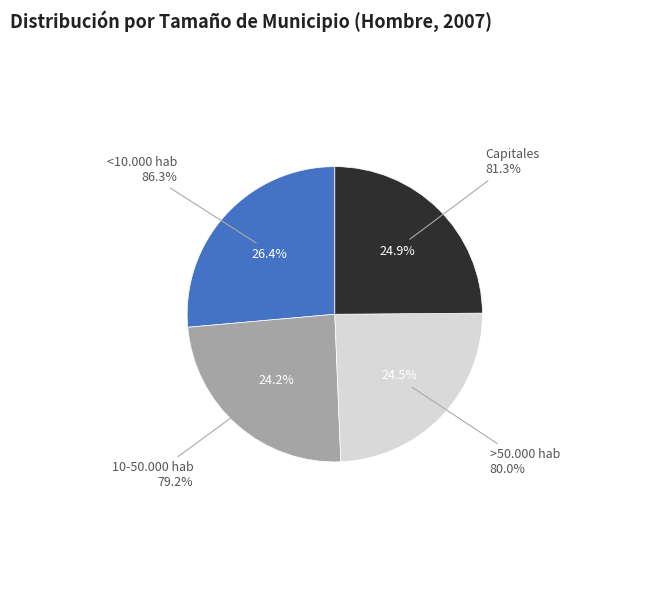

To the nearest percent, what is the combined percentage of Capitales and >50.000 hab?

49%